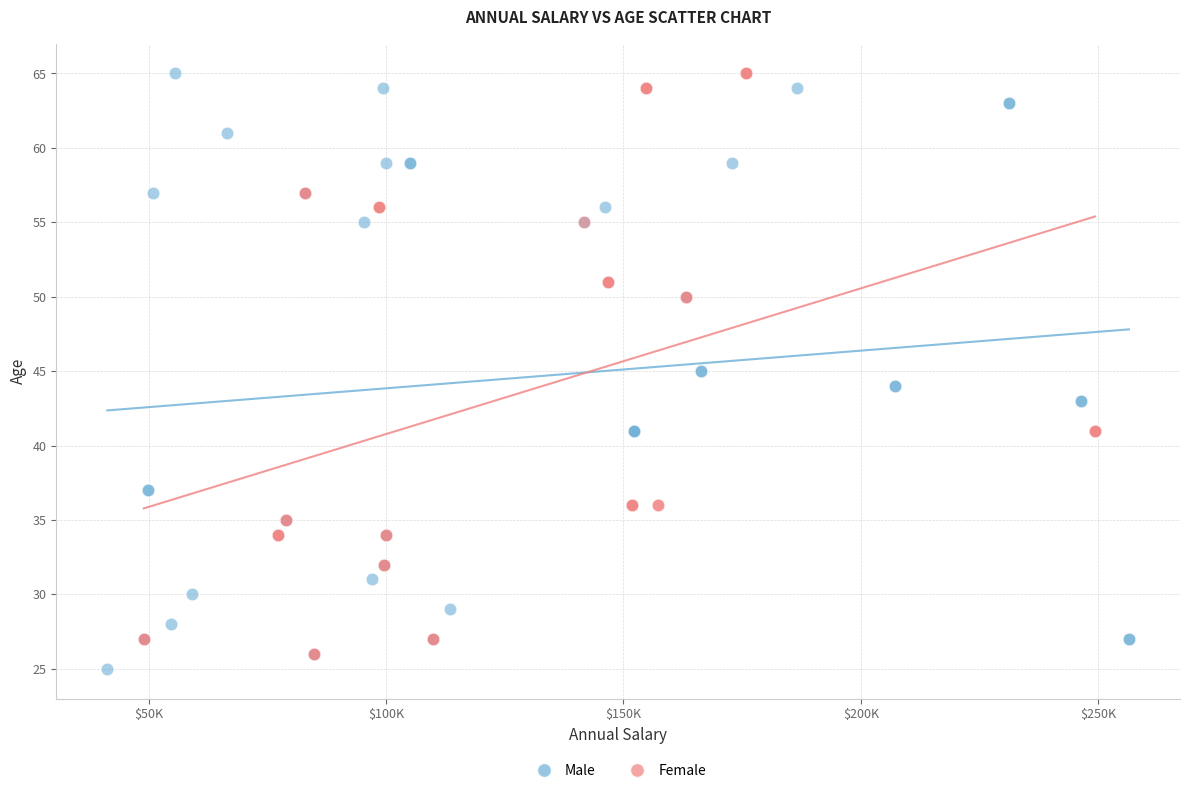

Which series has the widest spread of Y values?

Male